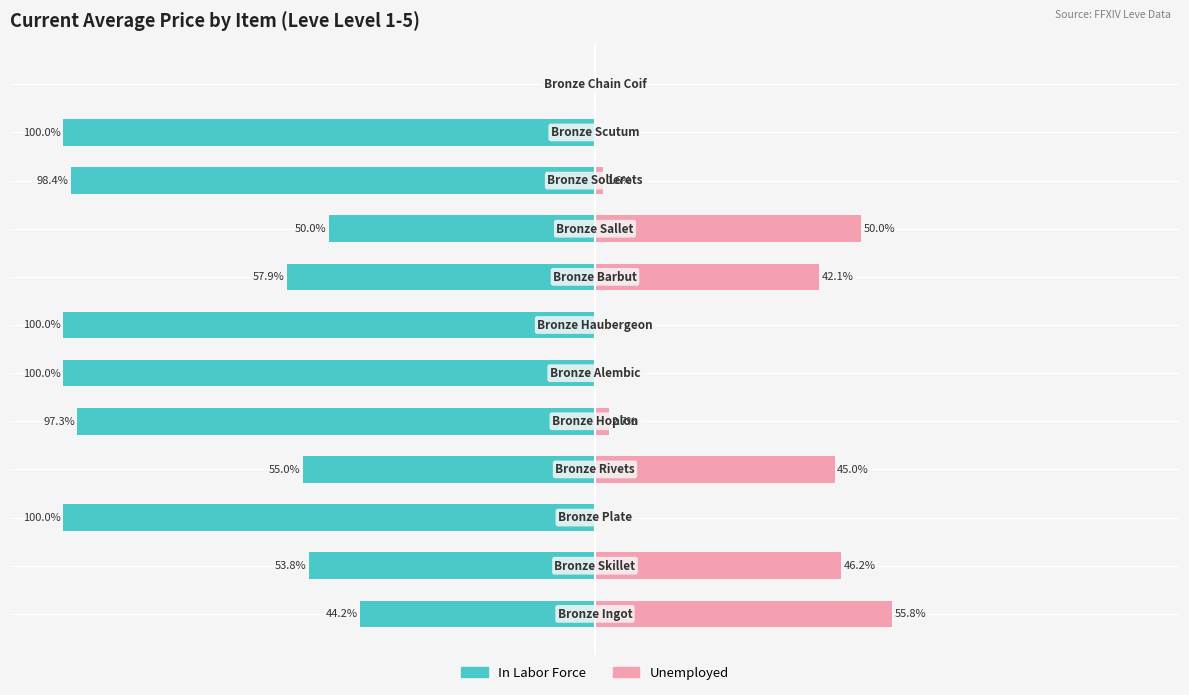

How many negative values does the In Labor Force series have?

11